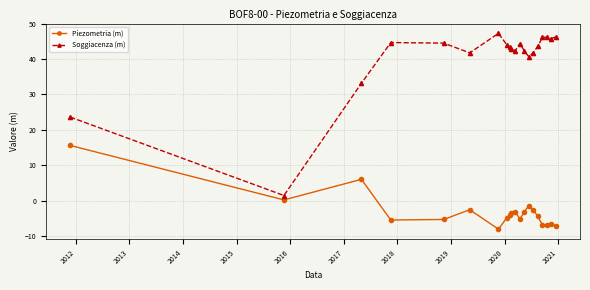

True or false: Soggiacenza (m) has more than 1 interior local peaks.

True